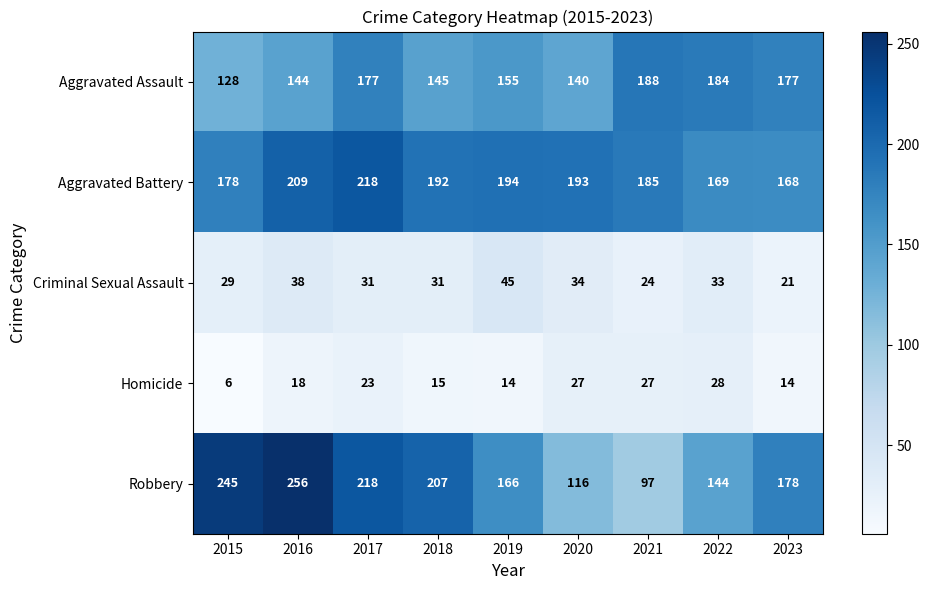

Which series has the widest spread of values?

Robbery